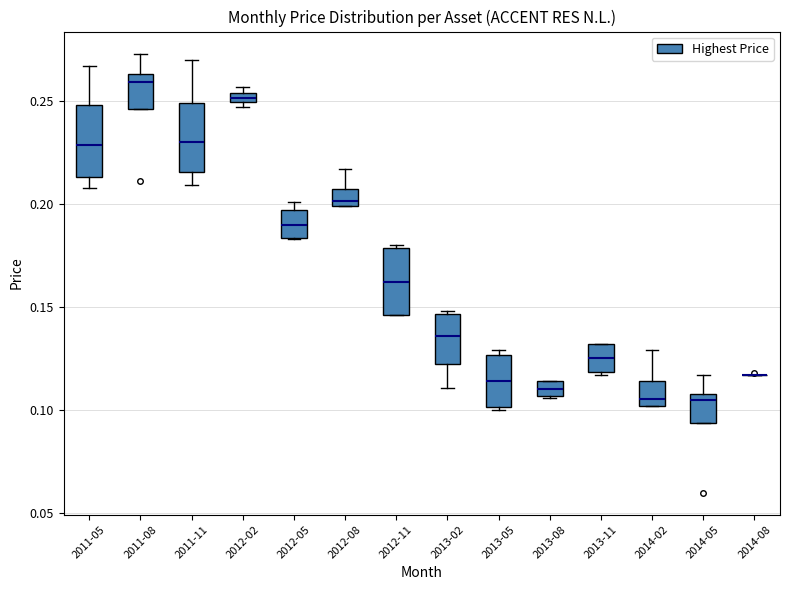

Where is the lower edge of the box for 2012-02 on the y-axis? The values are not printed on the chart, so give them approximately, as read against the axis.

0.250